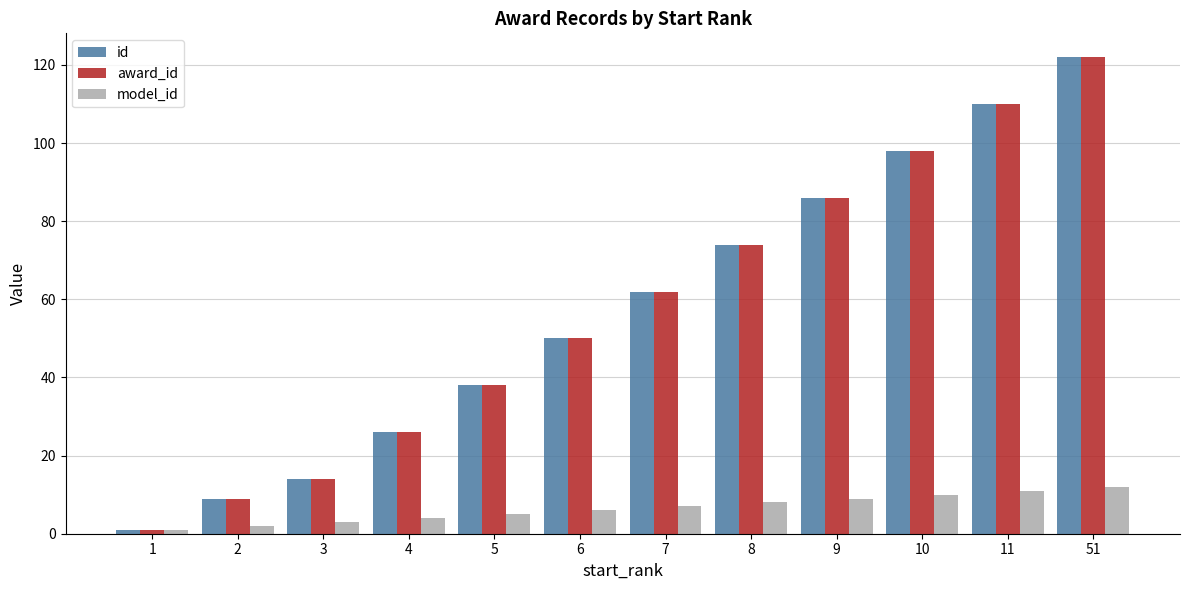

Is the value of id at 2 greater than the value of award_id at 5?

No